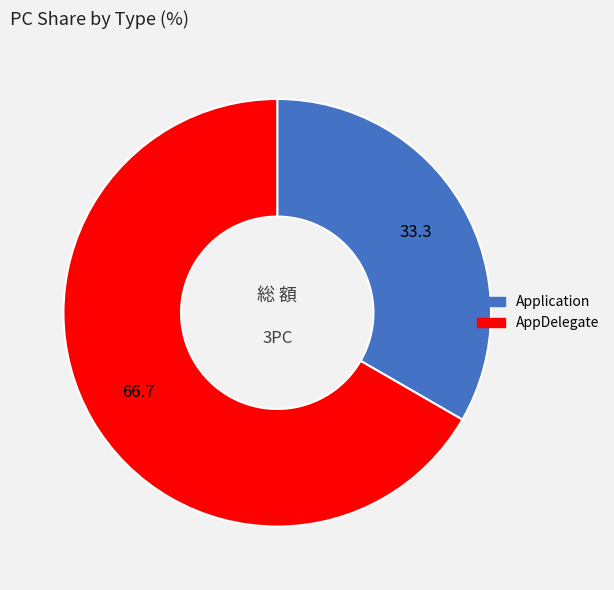

Rank the categories by value from lowest to highest.

Application, AppDelegate